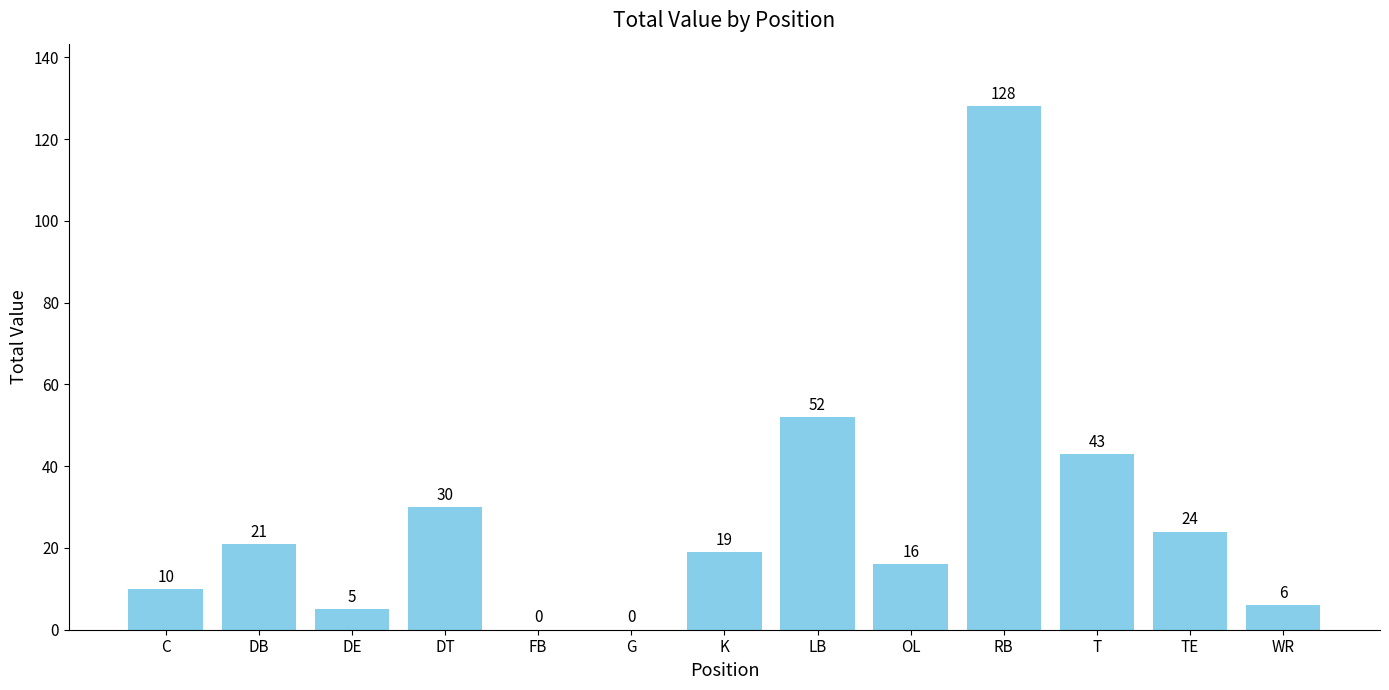

The chart shows a value of 128 at RB. True or false?

True